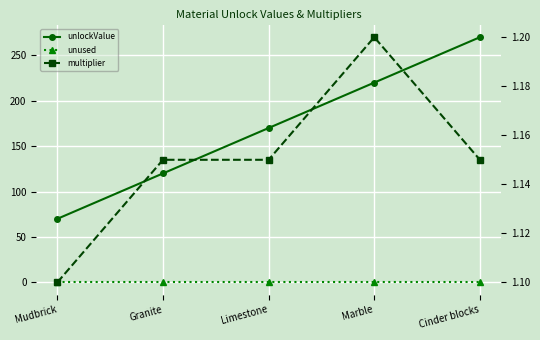

Which series has the largest total across all categories?

unlockValue